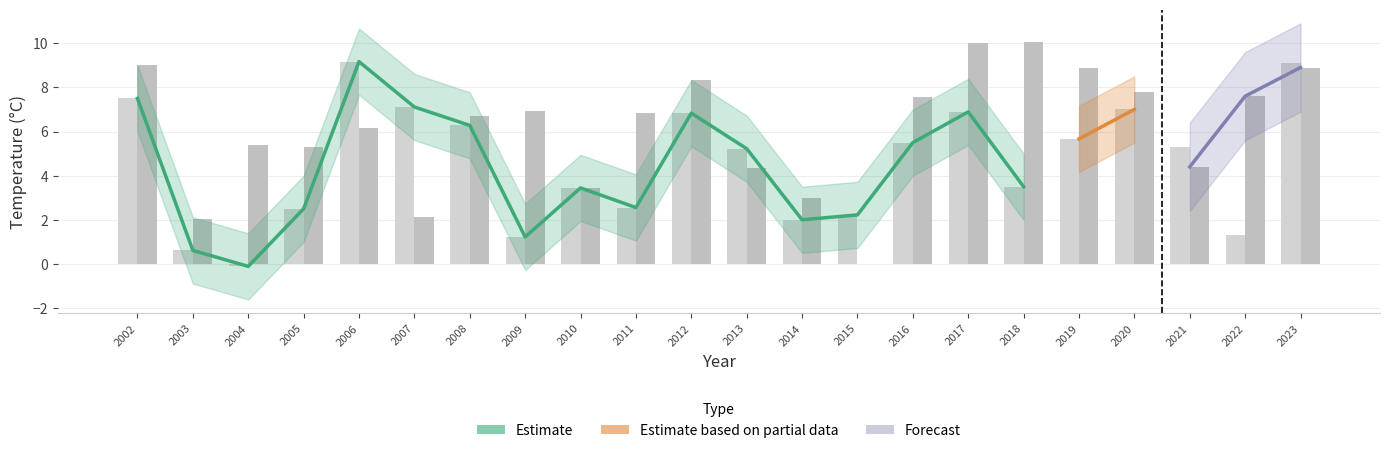

What is the lowest value of the Jan_max series?

-0.1